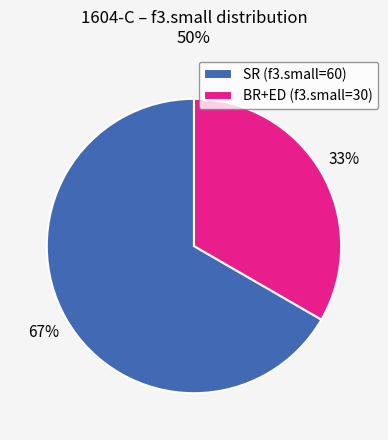

Is the sum of SR (f3.small=60) and BR+ED (f3.small=30) greater than half?

Yes